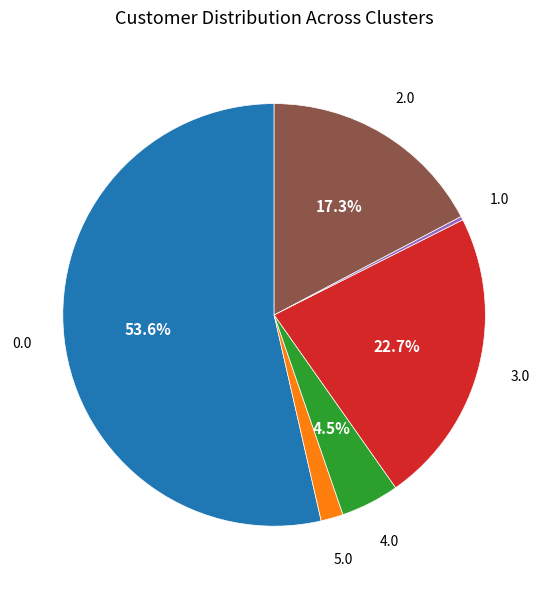

How many slices are in this pie chart?

6